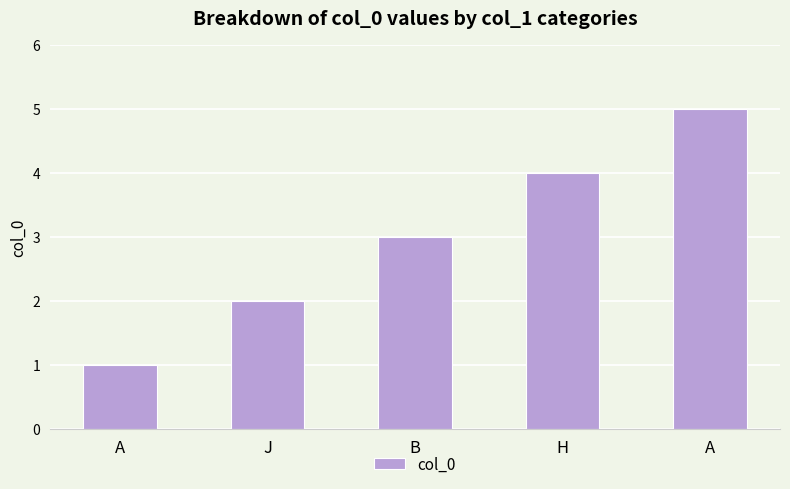

True or false: the data shows 9 at A.

False